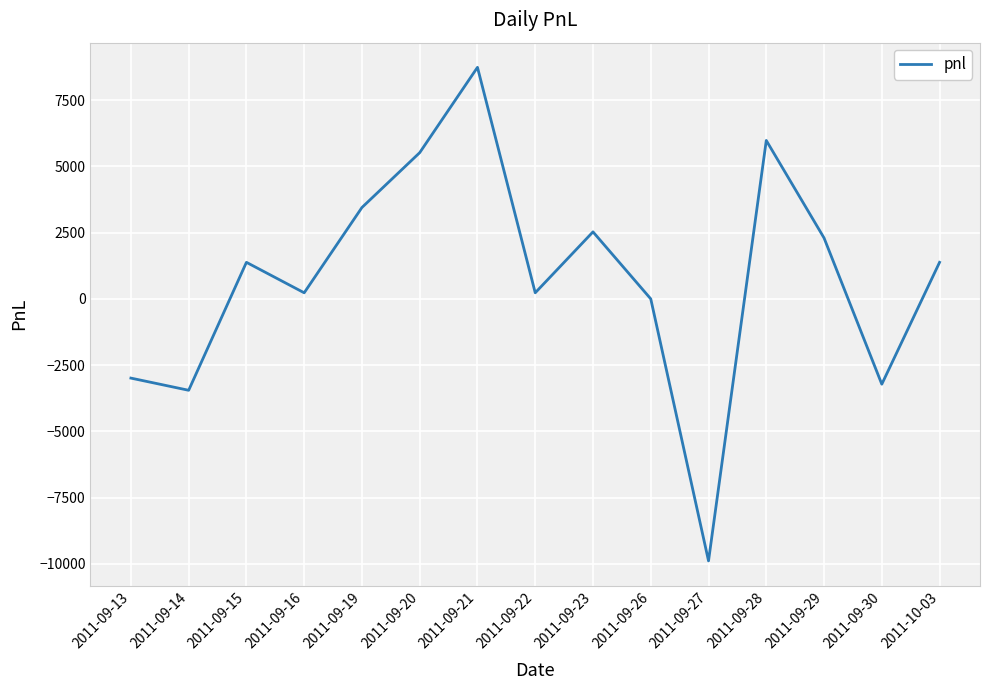

Reading right to left, list all the values displayed in this chart.

2011-10-03=1380	2011-09-30=-3220	2011-09-29=2300	2011-09-28=5980	2011-09-27=-9890	2011-09-26=0	2011-09-23=2530	2011-09-22=230	2011-09-21=8740	2011-09-20=5520	2011-09-19=3450	2011-09-16=230	2011-09-15=1380	2011-09-14=-3450	2011-09-13=-2990